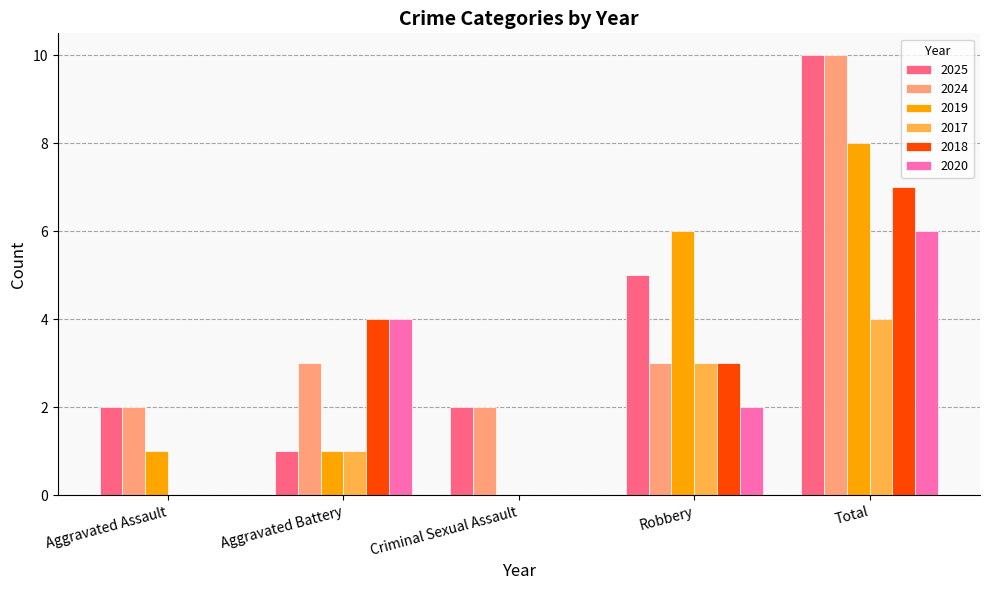

At which category is the sum across all series the highest?

Total